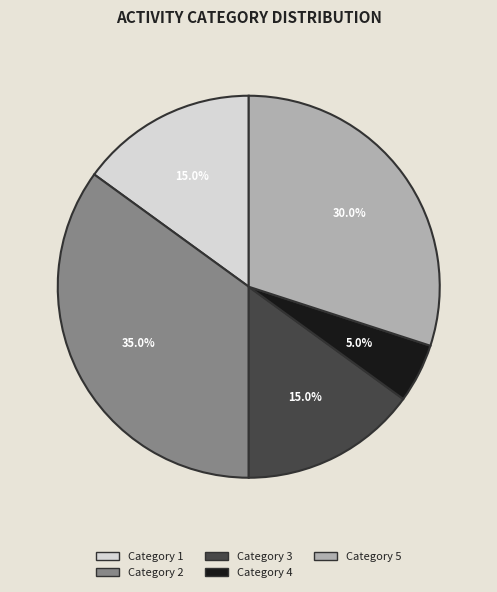

Between Category 2 and Category 4, which is larger?

Category 2